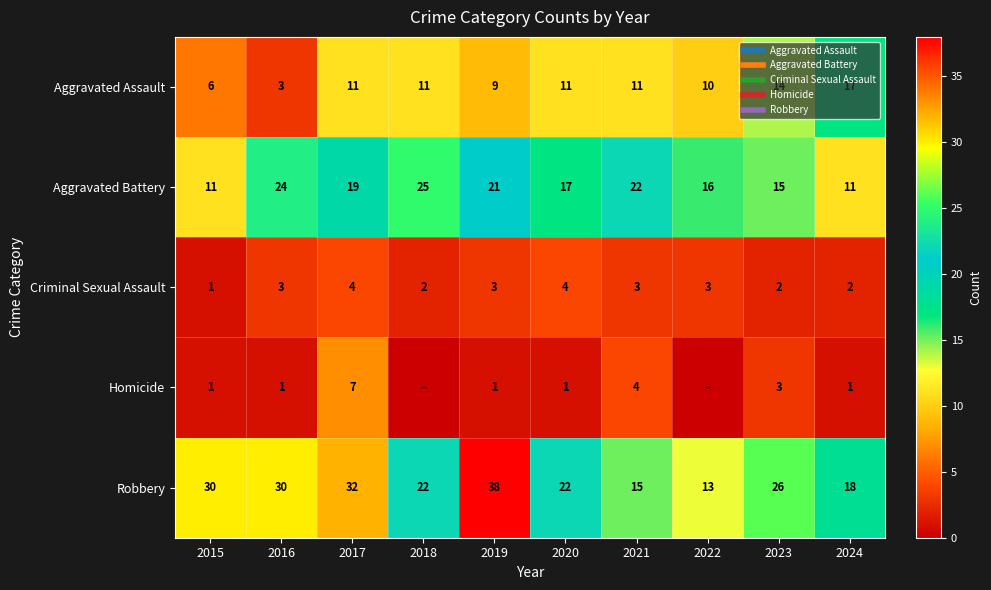

Which series has the largest total across all categories?

Robbery